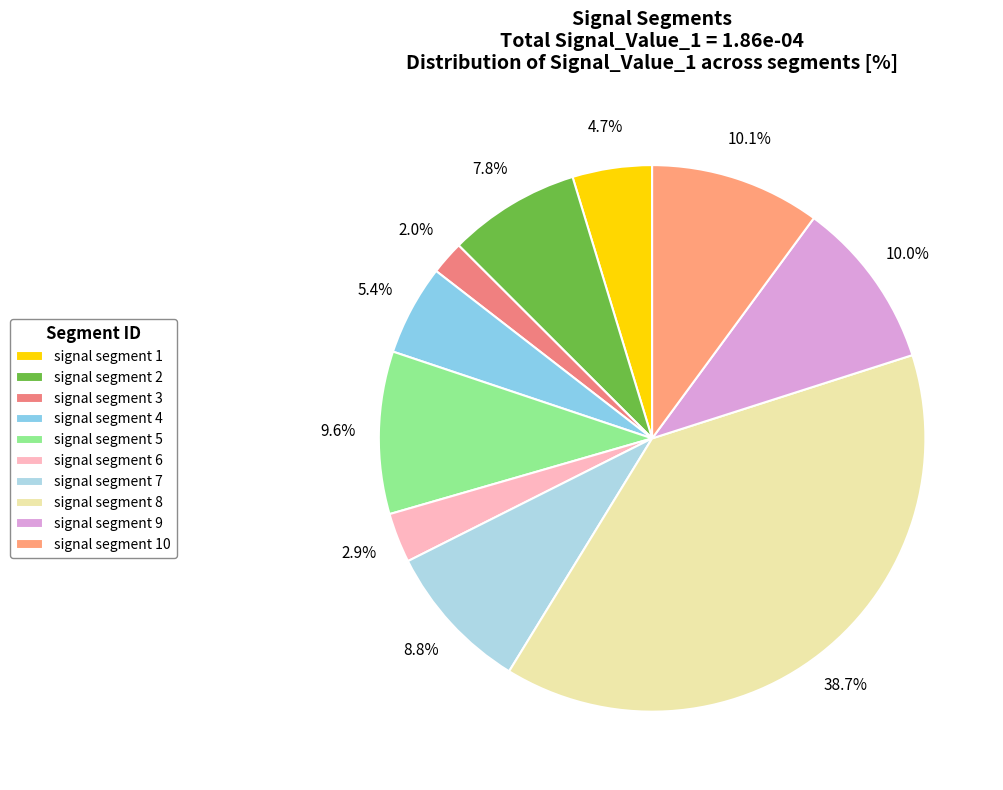

Is it true that signal segment 10 is 10% of the pie?

True